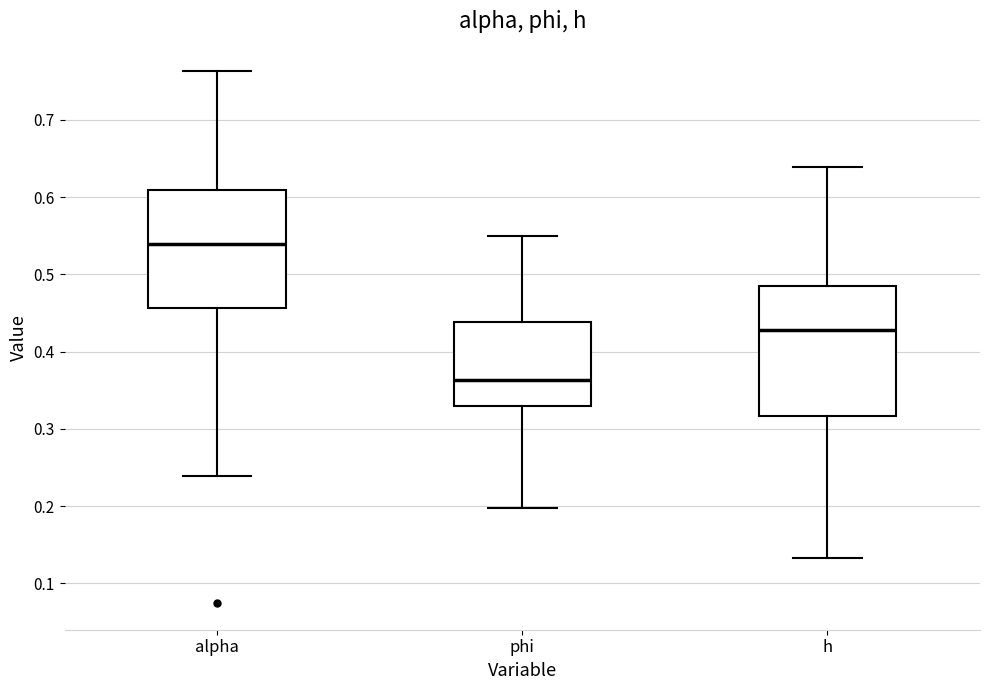

Reading left to right, read every box against the y-axis: the position of its median line, the range the box covers, and the ends of its whiskers. The values are not printed on the chart, so give them approximately, as read against the axis.

alpha: median 0.54, box 0.46 to 0.61, whiskers 0.24 to 0.76
phi: median 0.36, box 0.33 to 0.44, whiskers 0.20 to 0.55
h: median 0.43, box 0.32 to 0.48, whiskers 0.13 to 0.64